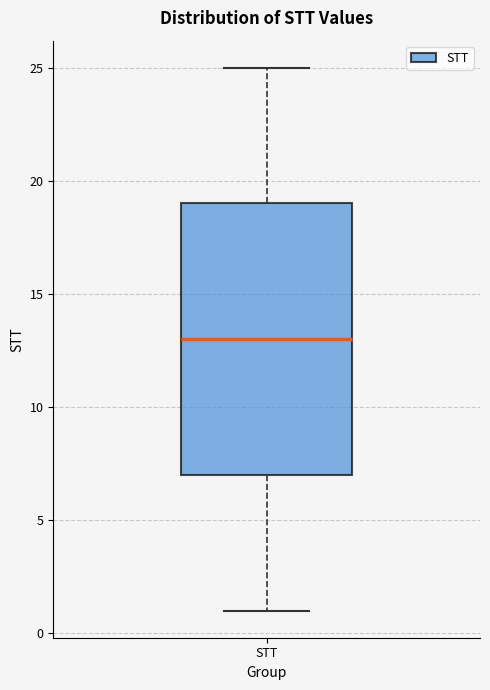

Transcribe this box plot: give where the median line is, the range the box spans, and where the two whiskers end, as read against the y-axis. The values are not printed on the chart, so give them approximately, as read against the axis.

median 13, box 7 to 19, whiskers 1 to 25